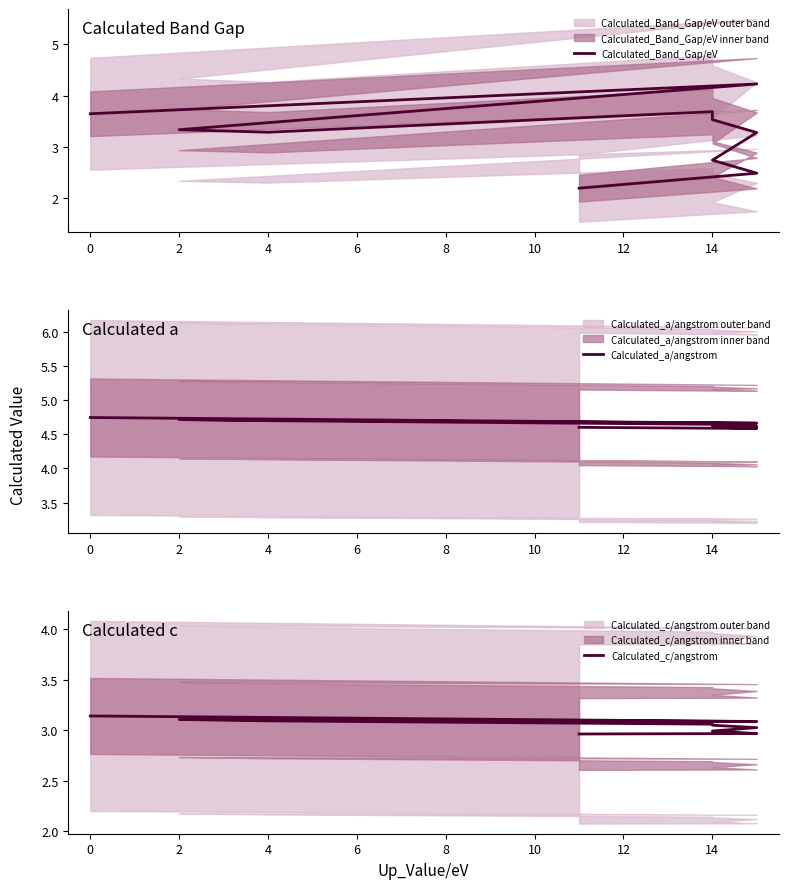

What is the spread (max minus min) of values at 0?

2.1